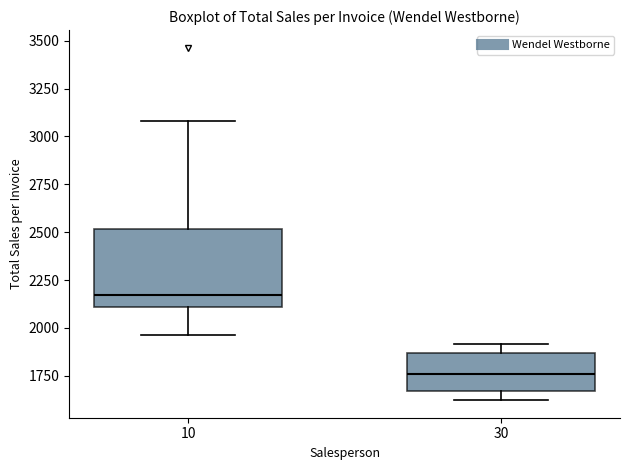

Which box's median line is the highest?

10